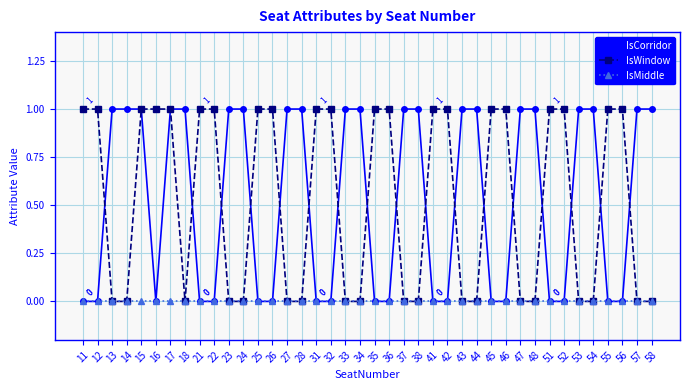

What is the value of the IsCorridor point at the 35th from the left?

1